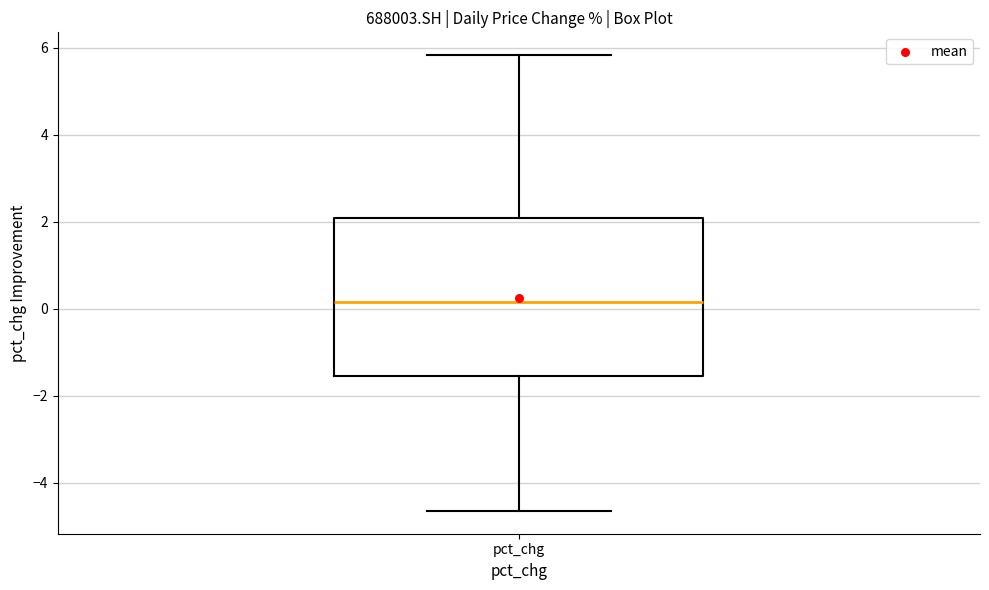

Where does the upper whisker of the box for pct_chg end on the y-axis? The values are not printed on the chart, so give them approximately, as read against the axis.

5.8